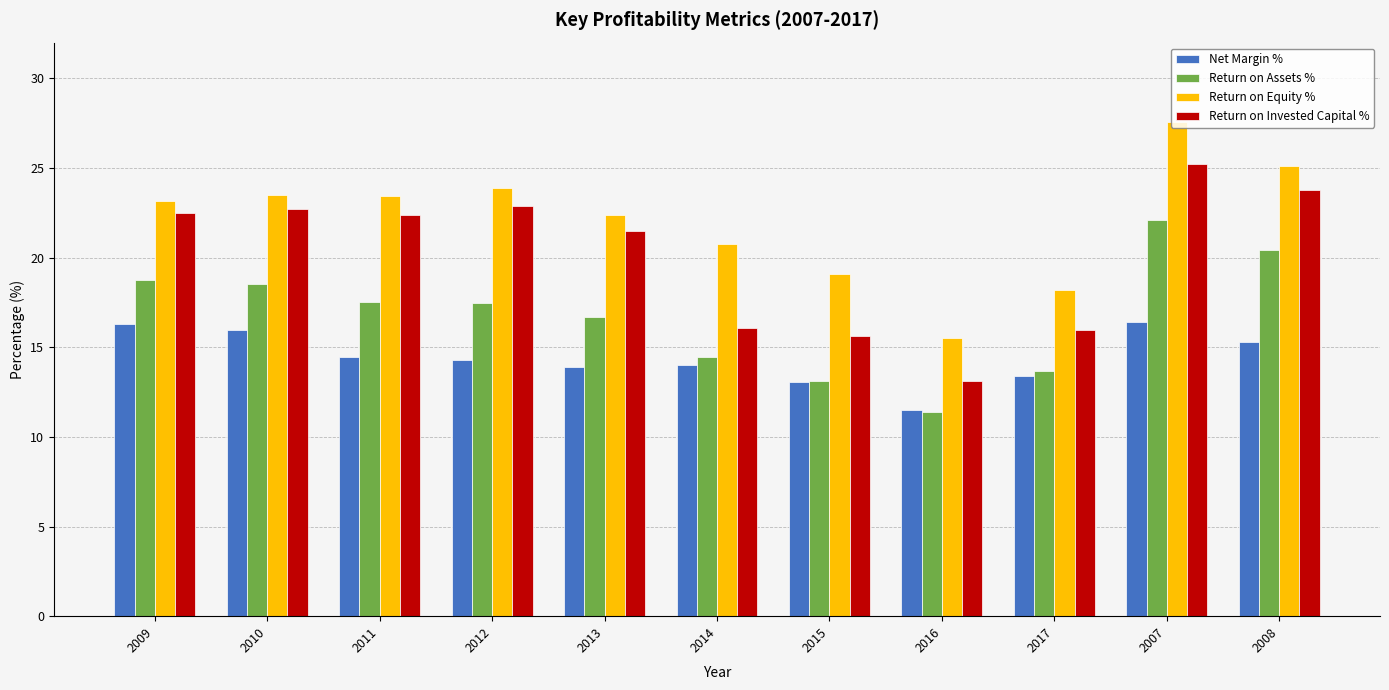

Rank the series by their maximum value, from highest to lowest.

Return on Equity %, Return on Invested Capital %, Return on Assets %, Net Margin %